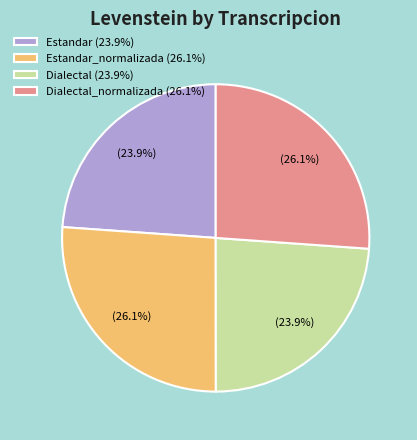

Which has a higher value, Dialectal_normalizada (26.1%) or Dialectal (23.9%)?

Dialectal_normalizada (26.1%)